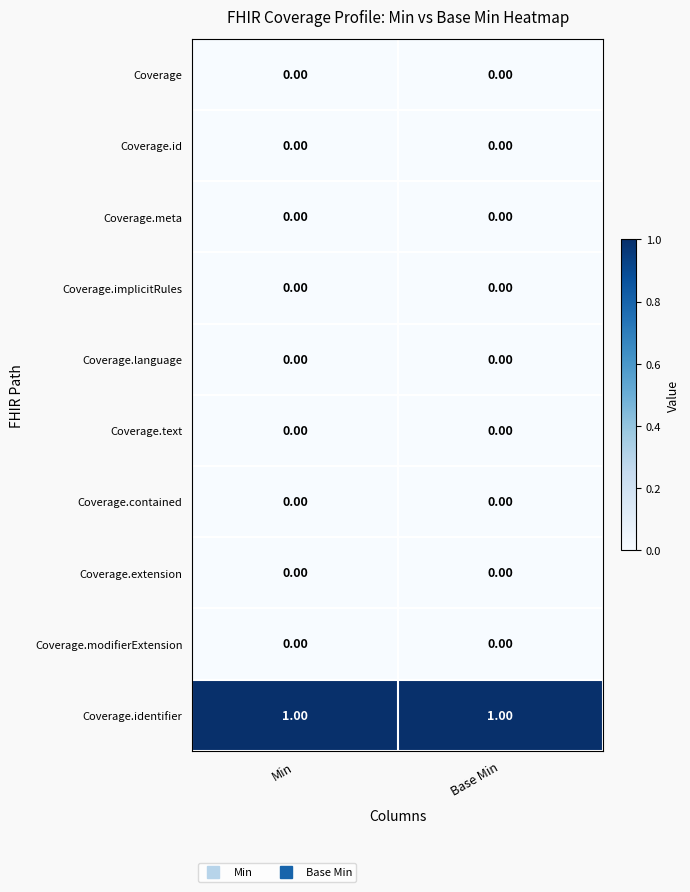

Which series has the largest total across all categories?

Coverage.identifier